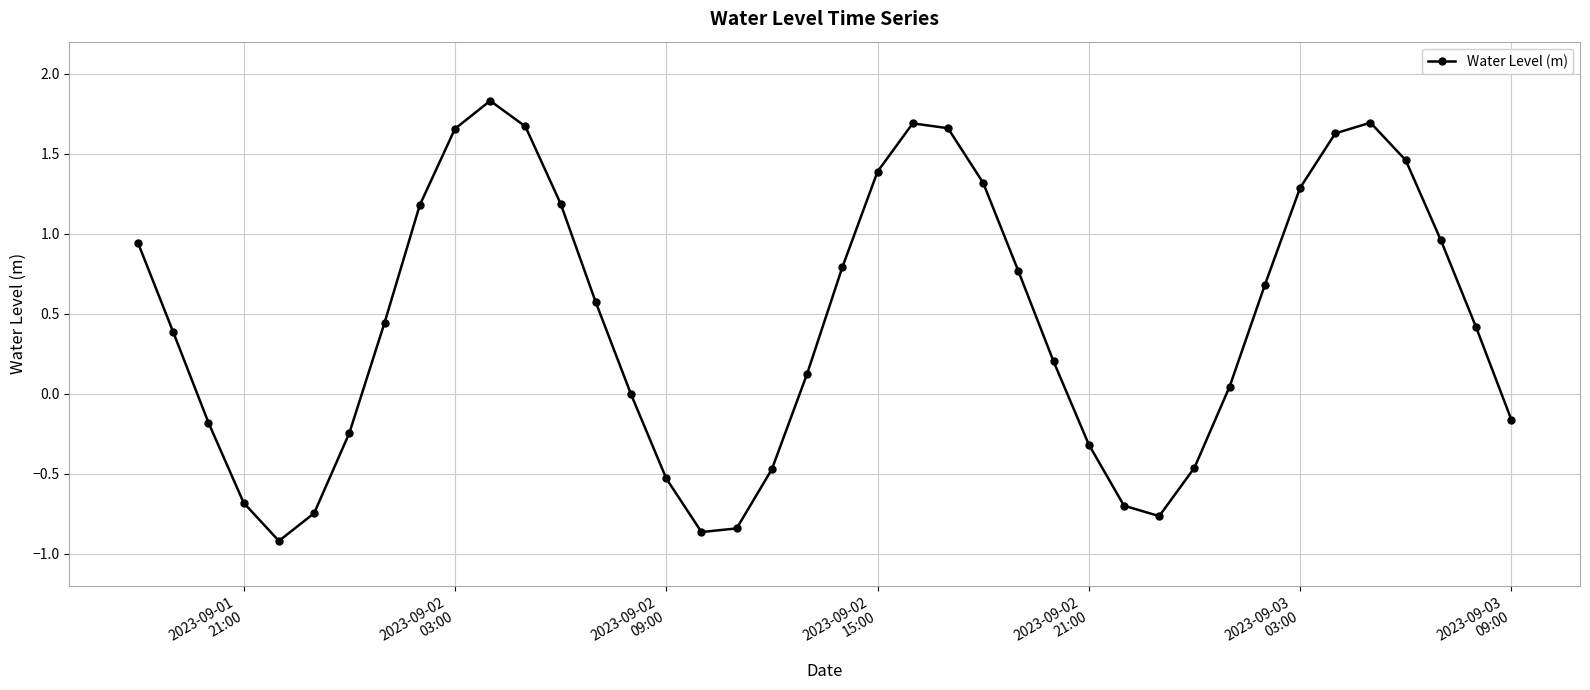

How many interior local peaks (higher than both neighbors) does the data have?

3